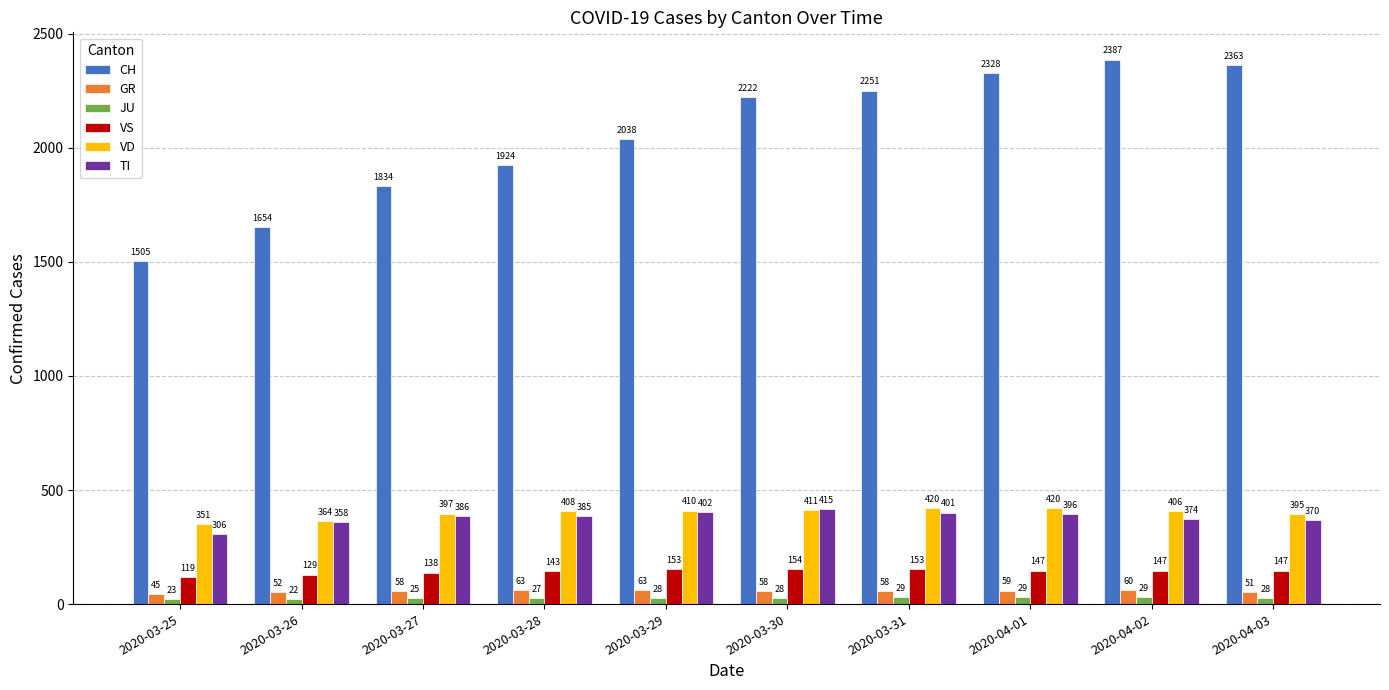

What is the difference between the highest and lowest values at 2020-03-31?

2222